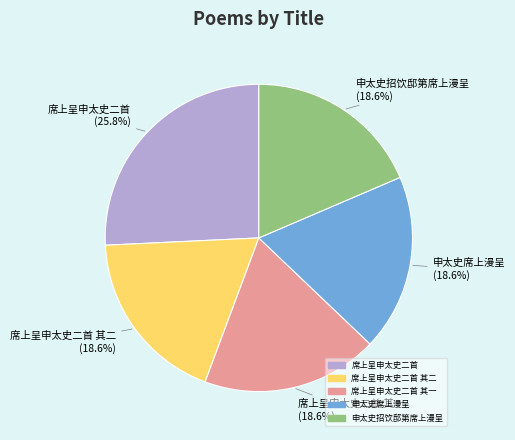

Is there a majority slice in this chart?

No